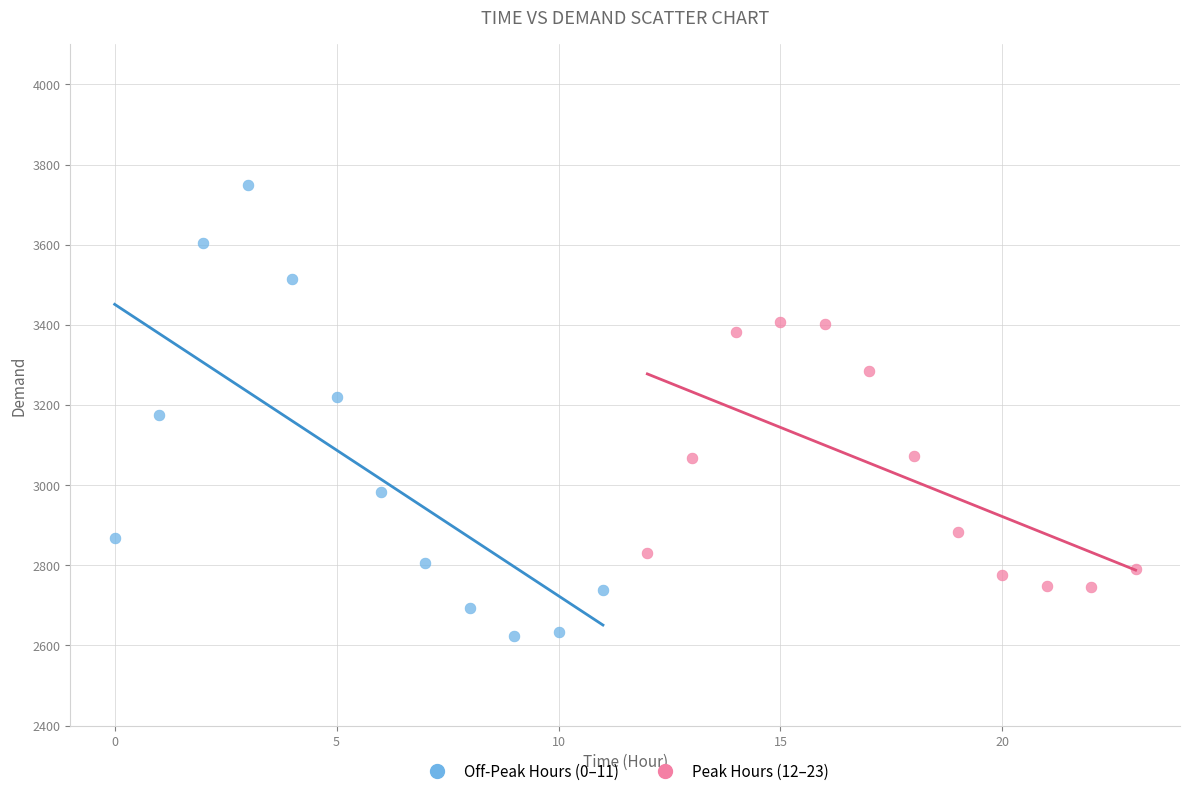

Which series has the widest spread of Y values?

Off-Peak Hours (0–11)